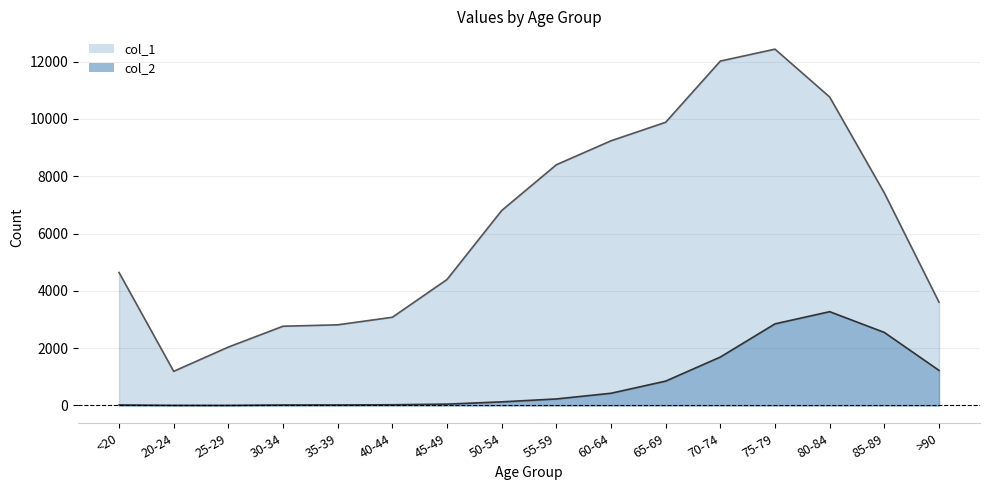

At which label does col_1 reach its minimum?

20-24